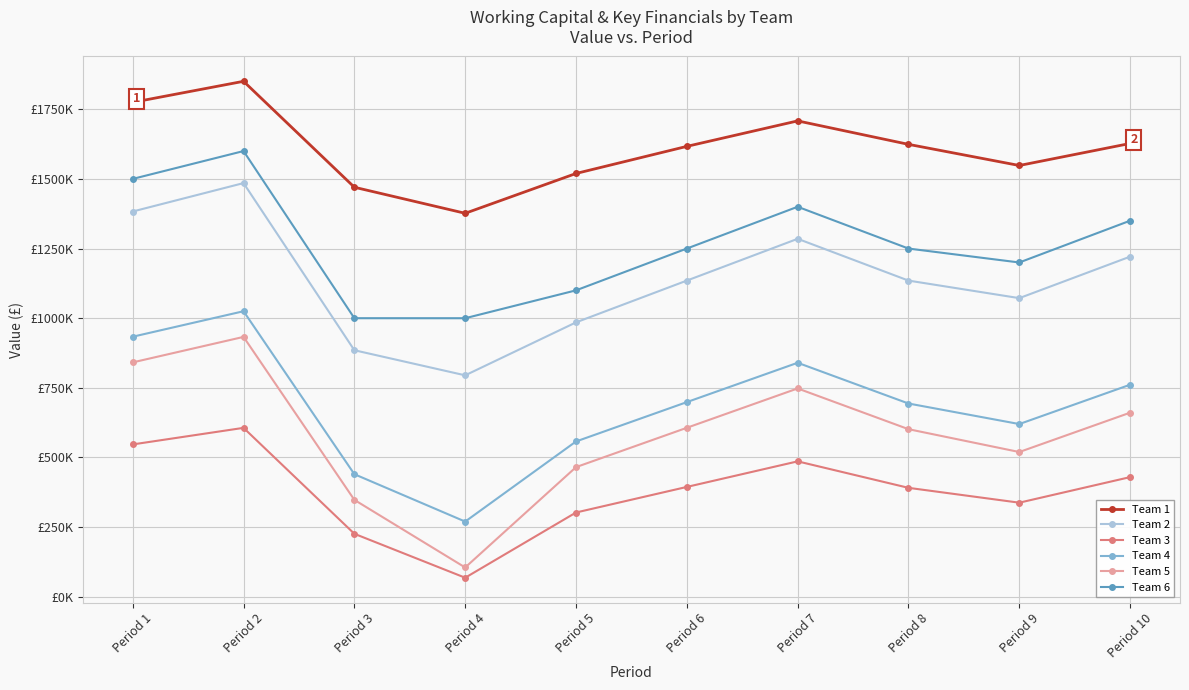

What is the minimum value shown in the chart?

68349.1